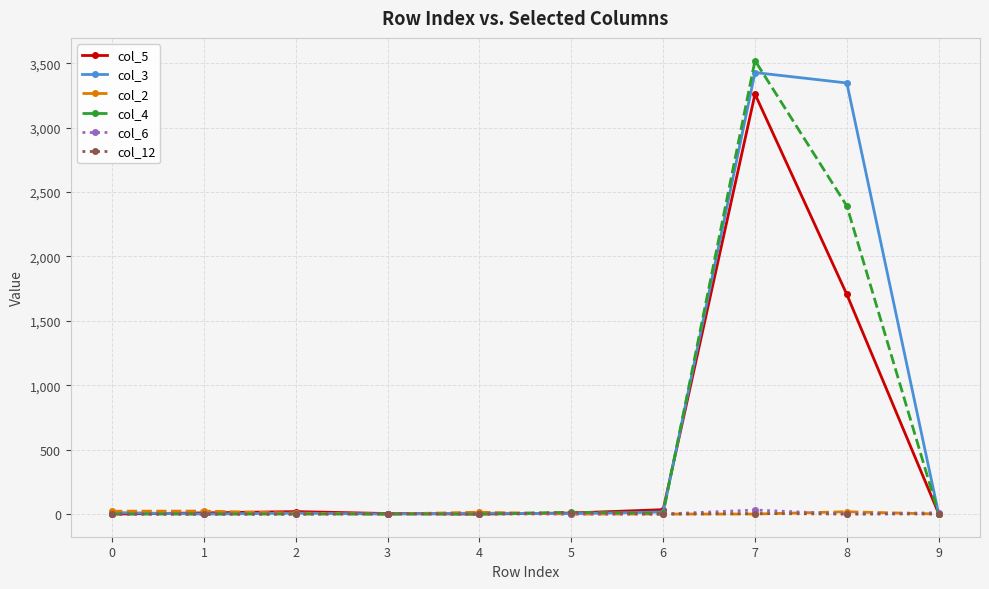

At which category is the sum across all series the highest?

7